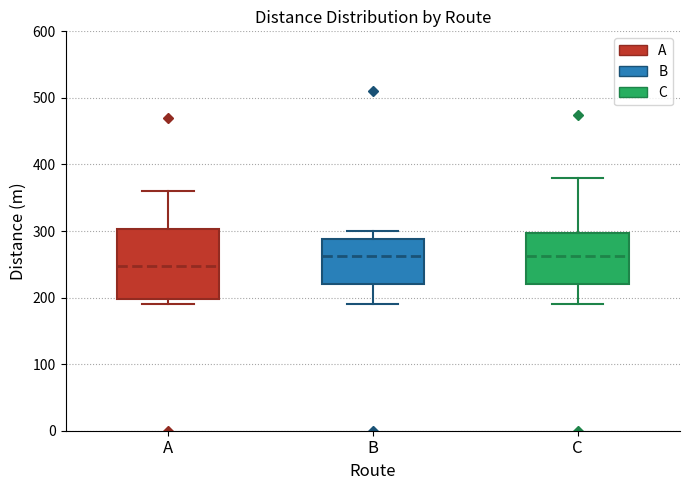

Where does the lower whisker of the box for C end on the y-axis? The values are not printed on the chart, so give them approximately, as read against the axis.

190